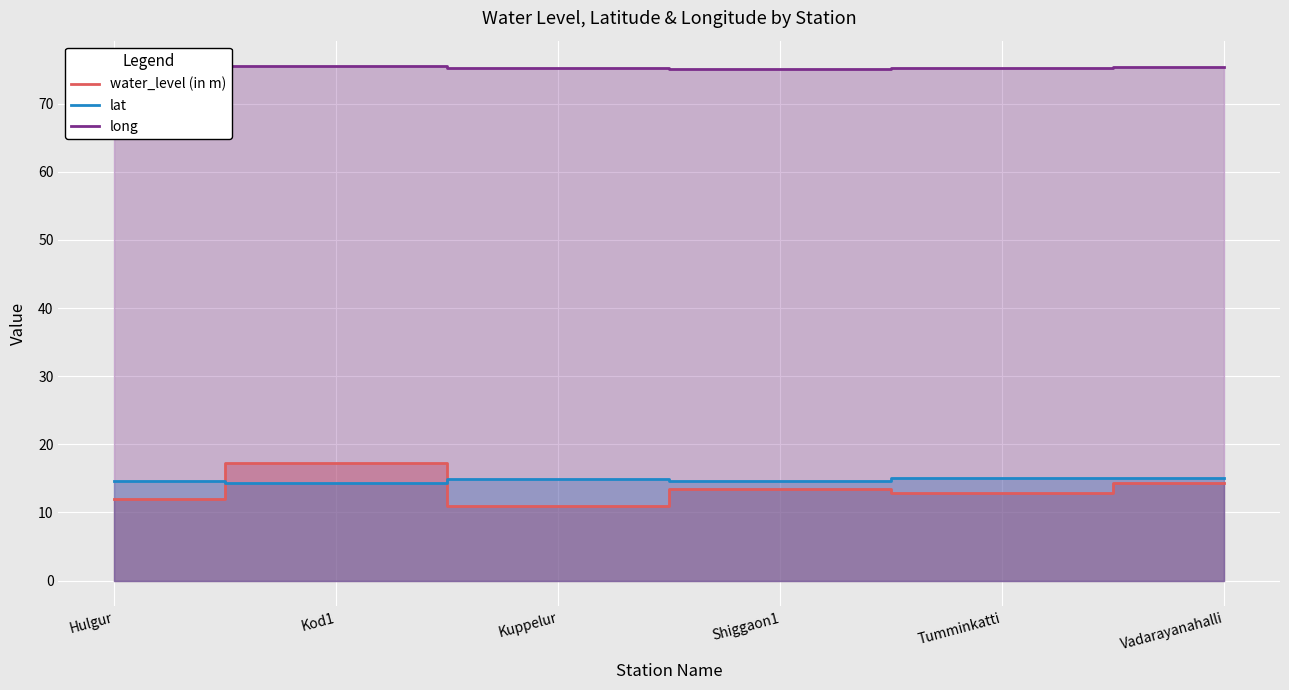

Count the long values in the range 75 to 76.

6